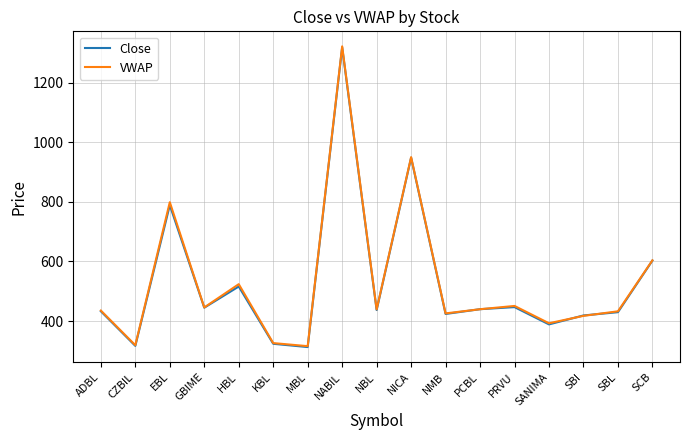

Is it true that VWAP equals 450.9 at PRVU?

True